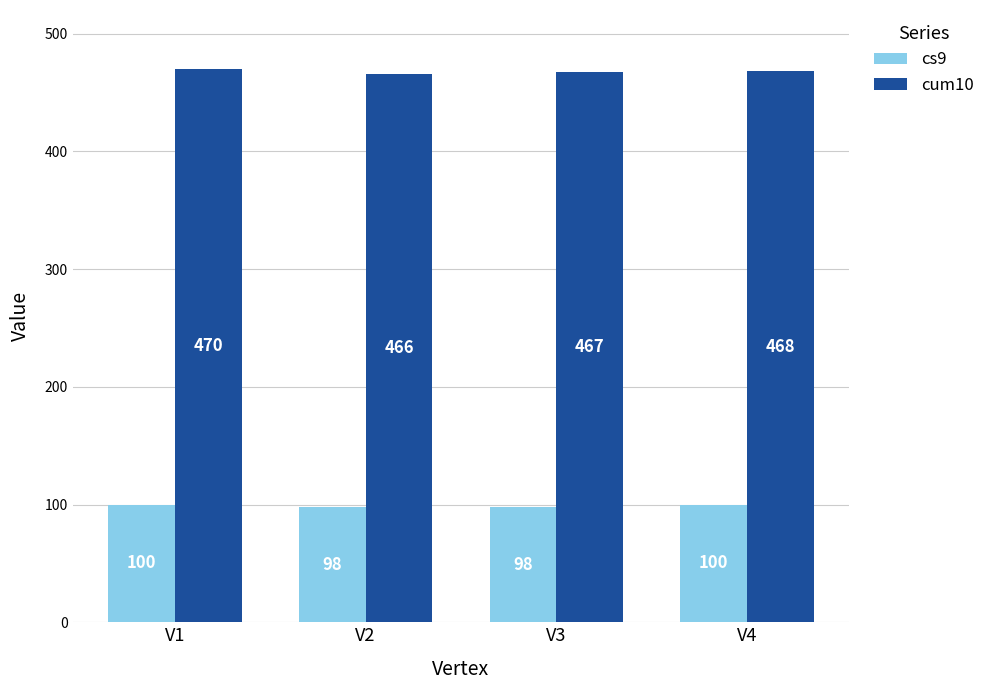

What is the maximum value for cs9?

100